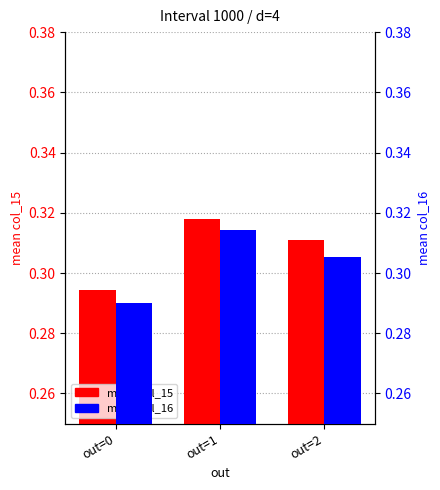

List the labels in order of mean col_16 value, largest first.

out=1, out=2, out=0